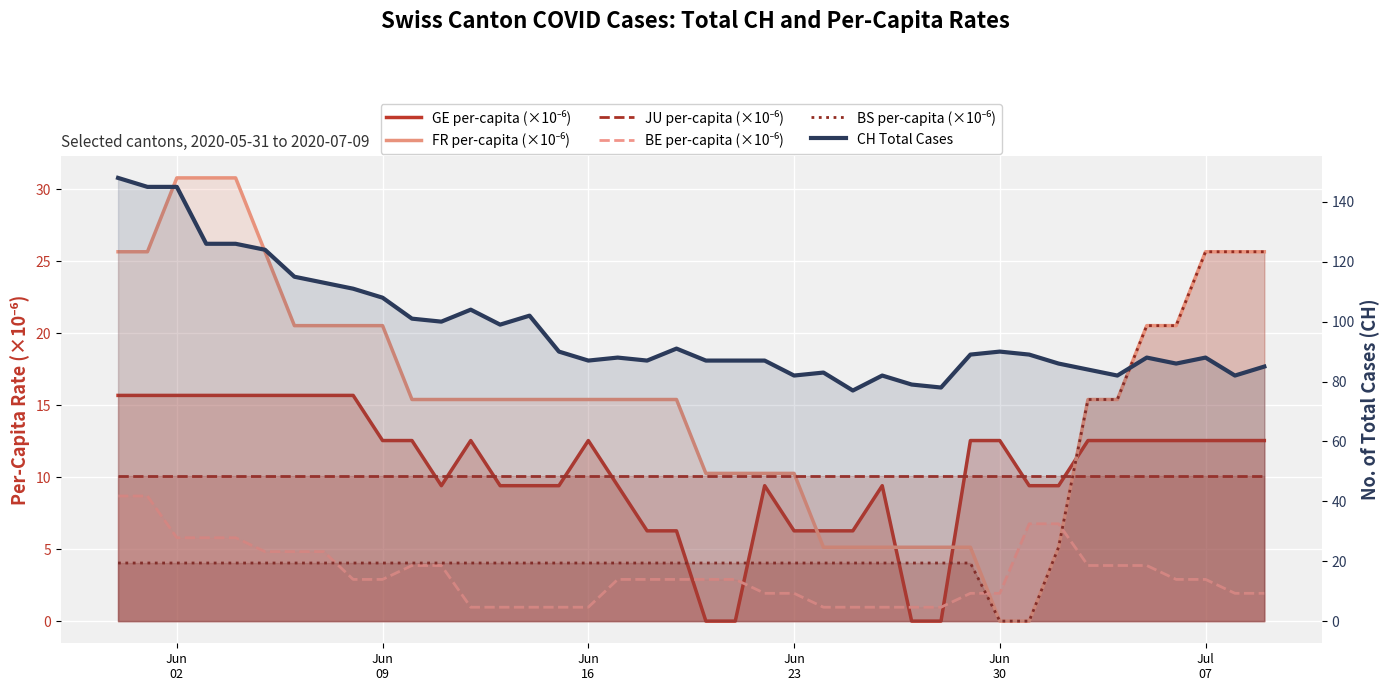

Reading left to right, extract all data points from this chart.

GE per-capita (×10⁻⁶): 15.7	15.7	15.7	15.7	15.7	15.7	15.7	15.7	15.7	12.6	12.6	9.4	12.6	9.4	9.4	9.4	12.6	9.4	6.3	6.3	0.0	0.0	9.4	6.3	6.3	6.3	9.4	0.0	0.0	12.6	12.6	9.4	9.4	12.6	12.6	12.6	12.6	12.6	12.6	12.6
FR per-capita (×10⁻⁶): 25.7	25.7	30.8	30.8	30.8	25.7	20.5	20.5	20.5	20.5	15.4	15.4	15.4	15.4	15.4	15.4	15.4	15.4	15.4	15.4	10.3	10.3	10.3	10.3	5.1	5.1	5.1	5.1	5.1	5.1	0.0	0.0	5.1	15.4	15.4	20.5	20.5	25.7	25.7	25.7
JU per-capita (×10⁻⁶): 10.1	10.1	10.1	10.1	10.1	10.1	10.1	10.1	10.1	10.1	10.1	10.1	10.1	10.1	10.1	10.1	10.1	10.1	10.1	10.1	10.1	10.1	10.1	10.1	10.1	10.1	10.1	10.1	10.1	10.1	10.1	10.1	10.1	10.1	10.1	10.1	10.1	10.1	10.1	10.1
BE per-capita (×10⁻⁶): 8.7	8.7	5.8	5.8	5.8	4.8	4.8	4.8	2.9	2.9	3.9	3.9	1.0	1.0	1.0	1.0	1.0	2.9	2.9	2.9	2.9	2.9	1.9	1.9	1.0	1.0	1.0	1.0	1.0	1.9	1.9	6.8	6.8	3.9	3.9	3.9	2.9	2.9	1.9	1.9
BS per-capita (×10⁻⁶): 4.0	4.0	4.0	4.0	4.0	4.0	4.0	4.0	4.0	4.0	4.0	4.0	4.0	4.0	4.0	4.0	4.0	4.0	4.0	4.0	4.0	4.0	4.0	4.0	4.0	4.0	4.0	4.0	4.0	4.0	0.0	0.0	5.1	15.4	15.4	20.5	20.5	25.7	25.7	25.7
CH Total Cases: 148.0	145.0	145.0	126.0	126.0	124.0	115.0	113.0	111.0	108.0	101.0	100.0	104.0	99.0	102.0	90.0	87.0	88.0	87.0	91.0	87.0	87.0	87.0	82.0	83.0	77.0	82.0	79.0	78.0	89.0	90.0	89.0	86.0	84.0	82.0	88.0	86.0	88.0	82.0	85.0